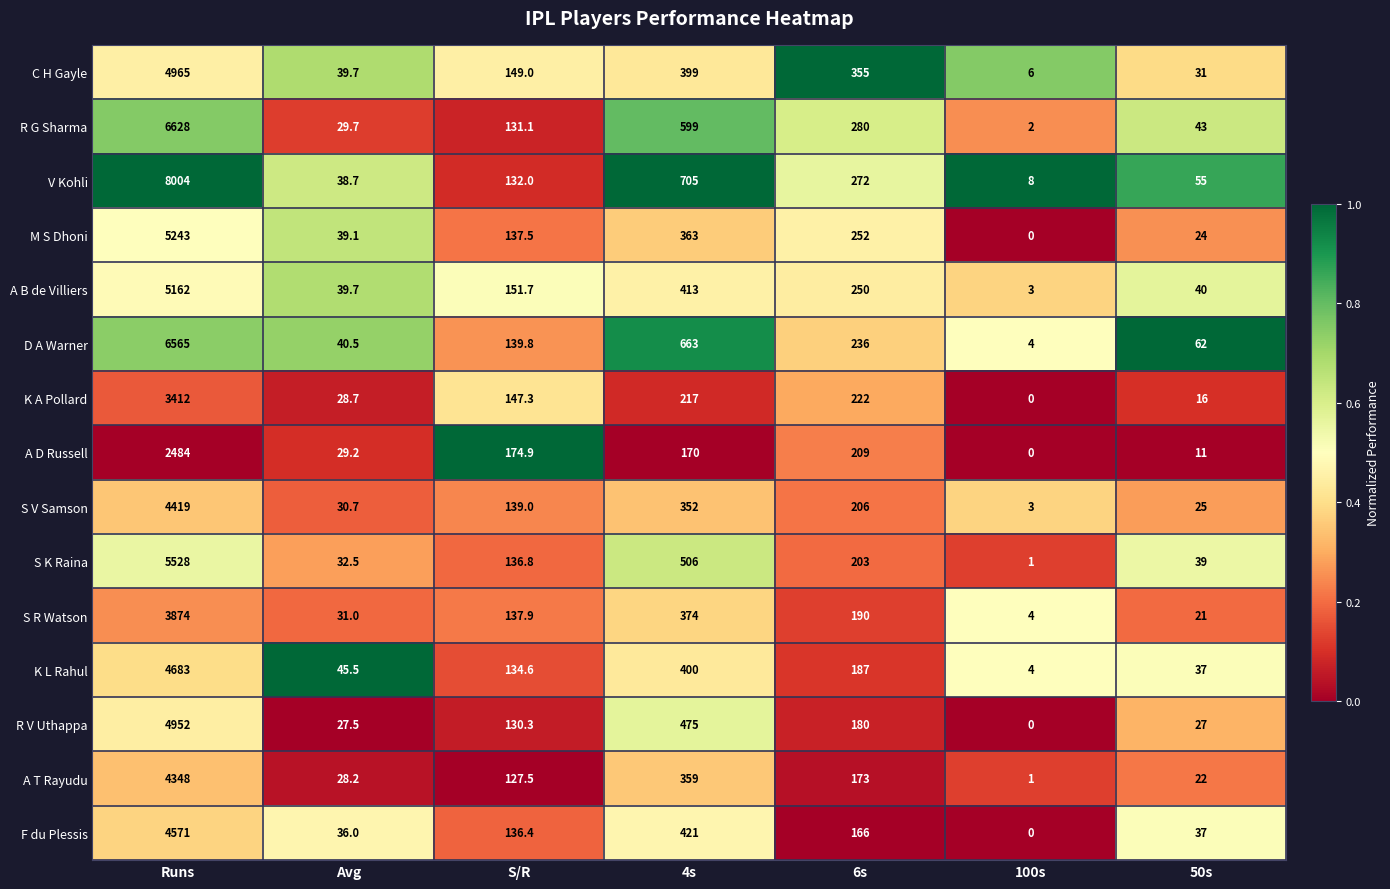

What is the greatest value displayed?

8004.0